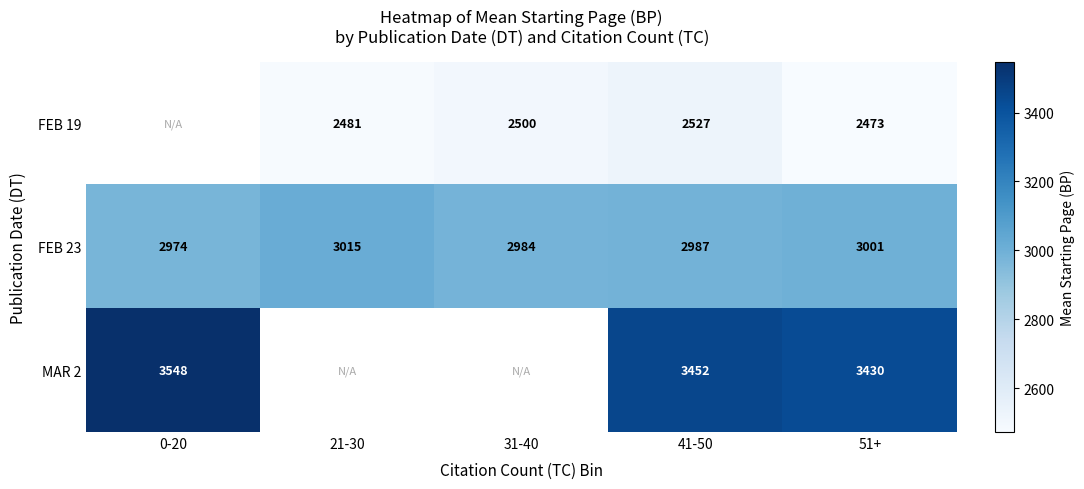

Is the value of FEB 23 at 41-50 greater than the value of MAR 2 at 0-20?

No